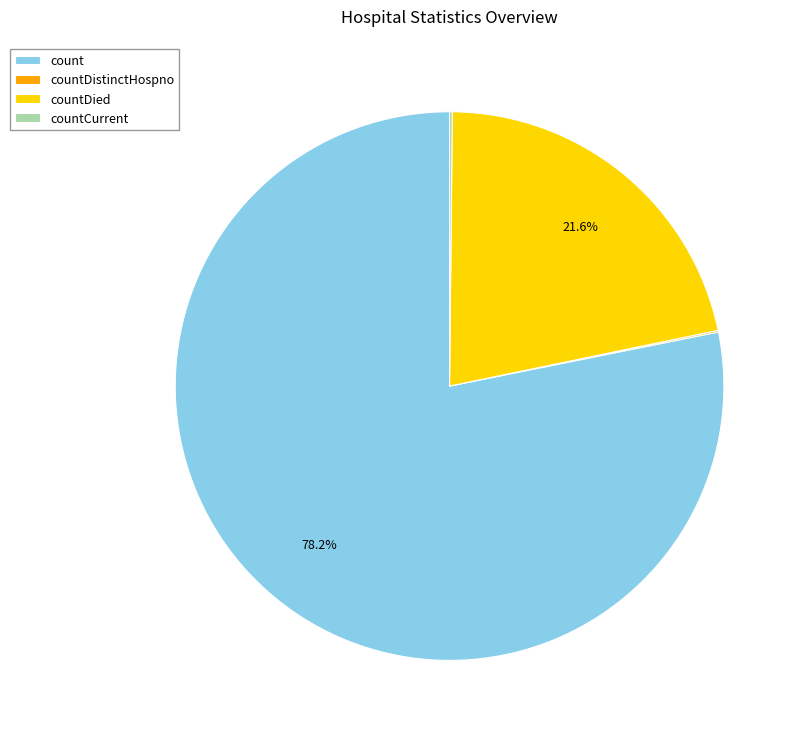

Between count and countDied, which is larger?

count